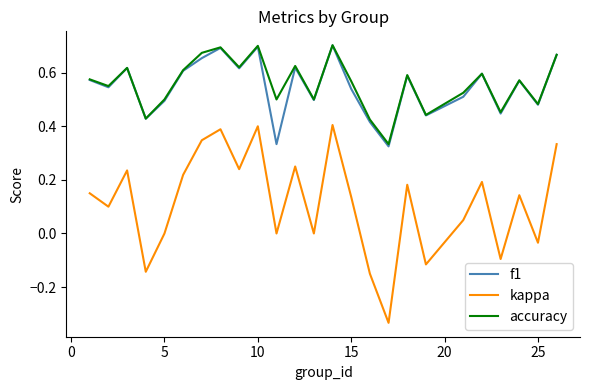

Which series has the widest spread of values?

kappa